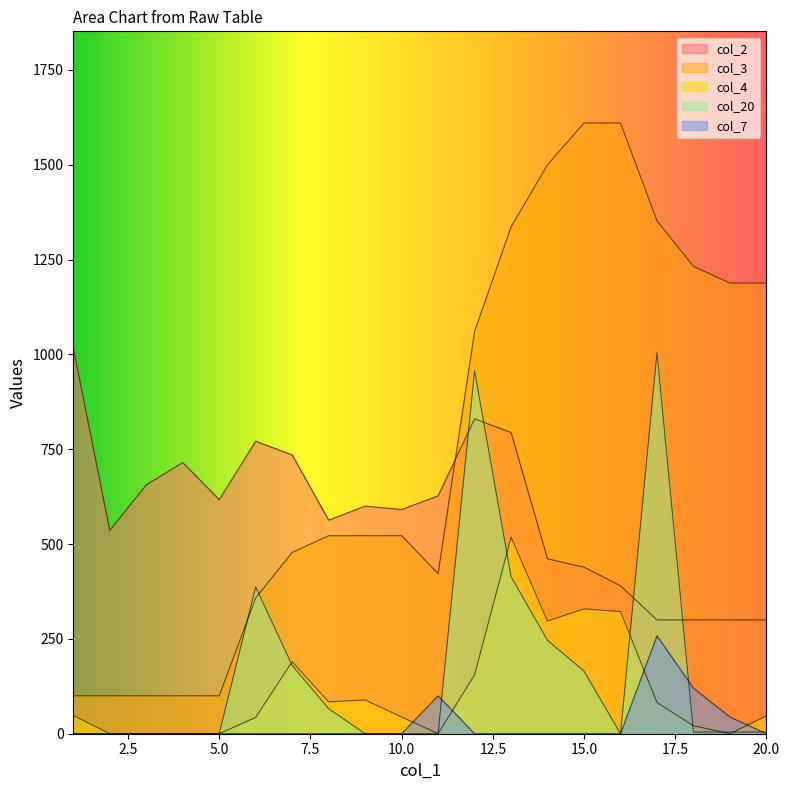

Reading left to right, list all the values displayed in this chart.

col_2: 1=1017.0	2=536.0	3=656.0	4=715.0	5=617.0	6=771.0	7=735.0	8=563.0	9=600.0	10=591.0	11=627.0	12=830.0	13=794.0	14=461.0	15=439.0	16=390.0	17=300.0	18=300.0	19=300.0	20=300.0
col_3: 1=100.0	2=100.0	3=100.0	4=100.0	5=100.0	6=358.0	7=478.0	8=522.0	9=522.0	10=522.0	11=422.0	12=1060.0	13=1336.0	14=1500.0	15=1610.0	16=1610.0	17=1352.0	18=1232.0	19=1188.0	20=1188.0
col_4: 1=48.0	2=0.0	3=0.0	4=0.0	5=0.0	6=43.0	7=190.0	8=84.0	9=89.0	10=44.0	11=0.0	12=155.0	13=518.0	14=297.0	15=329.0	16=322.0	17=82.0	18=21.0	19=0.0	20=47.0
col_20: 1=0.0	2=0.0	3=0.0	4=0.0	5=0.0	6=387.0	7=180.0	8=66.0	9=0.0	10=0.0	11=0.0	12=957.0	13=414.0	14=246.0	15=165.0	16=0.0	17=1004.5	18=4.5	19=4.5	20=4.5
col_7: 1=0.0	2=0.0	3=0.0	4=0.0	5=0.0	6=0.0	7=0.0	8=0.0	9=0.0	10=0.0	11=100.0	12=0.0	13=0.0	14=0.0	15=0.0	16=0.0	17=258.0	18=120.0	19=44.0	20=0.0